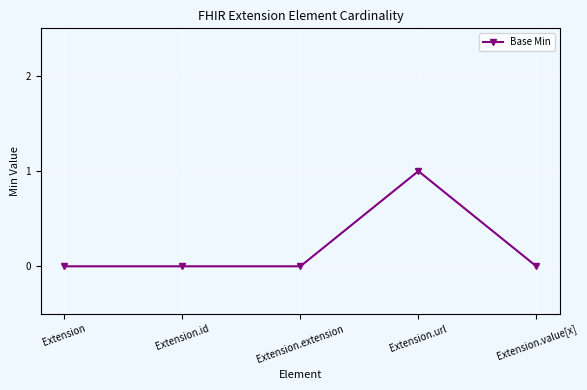

What is the maximum value shown in the chart?

1